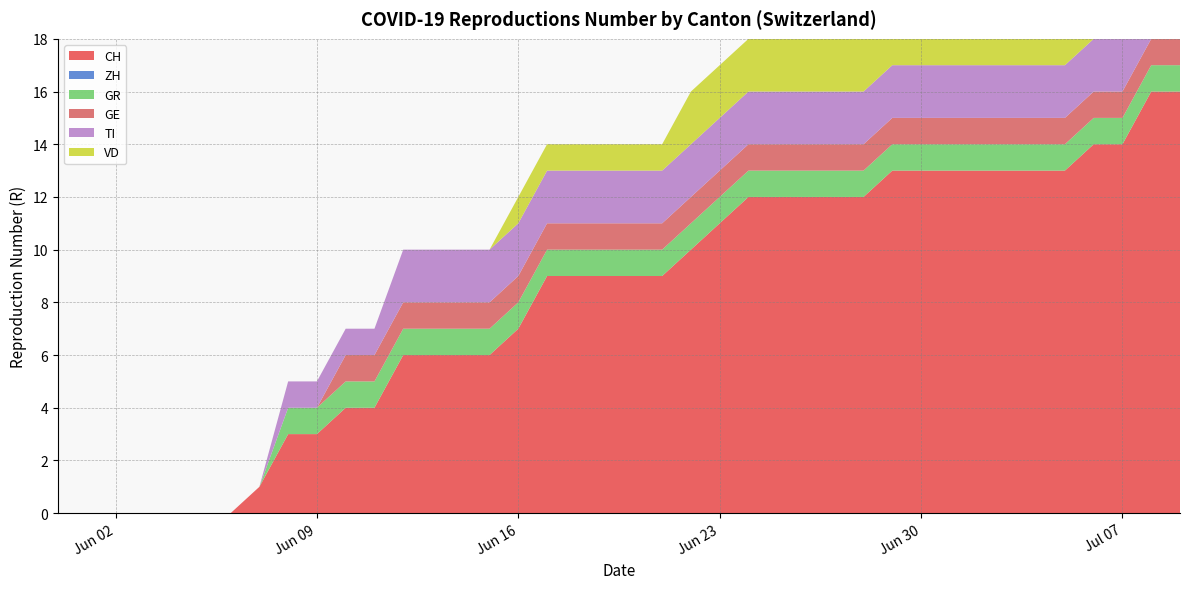

Reading left to right, extract all data points from this chart.

CH: 0	0	0	0	0	0	0	1	3	3	4	4	6	6	6	6	7	9	9	9	9	9	10	11	12	12	12	12	12	13	13	13	13	13	13	13	14	14	16	16
ZH: 0	0	0	0	0	0	0	0	0	0	0	0	0	0	0	0	0	0	0	0	0	0	0	0	0	0	0	0	0	0	0	0	0	0	0	0	0	0	0	0
GR: 0	0	0	0	0	0	0	0	1	1	1	1	1	1	1	1	1	1	1	1	1	1	1	1	1	1	1	1	1	1	1	1	1	1	1	1	1	1	1	1
GE: 0	0	0	0	0	0	0	0	0	0	1	1	1	1	1	1	1	1	1	1	1	1	1	1	1	1	1	1	1	1	1	1	1	1	1	1	1	1	1	1
TI: 0	0	0	0	0	0	0	0	1	1	1	1	2	2	2	2	2	2	2	2	2	2	2	2	2	2	2	2	2	2	2	2	2	2	2	2	2	2	2	2
VD: 0	0	0	0	0	0	0	0	0	0	0	0	0	0	0	0	1	1	1	1	1	1	2	2	2	2	2	2	2	2	2	2	2	2	2	2	2	2	2	2